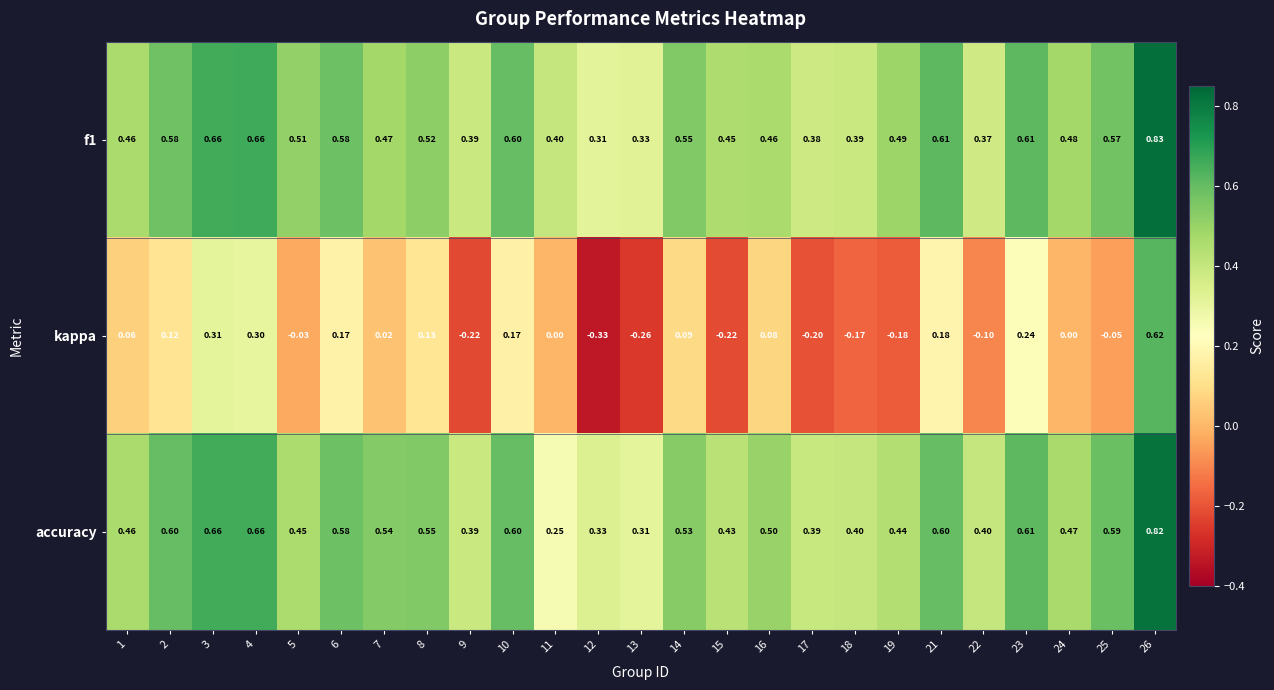

Which series changed the most between 14 and 15?

kappa